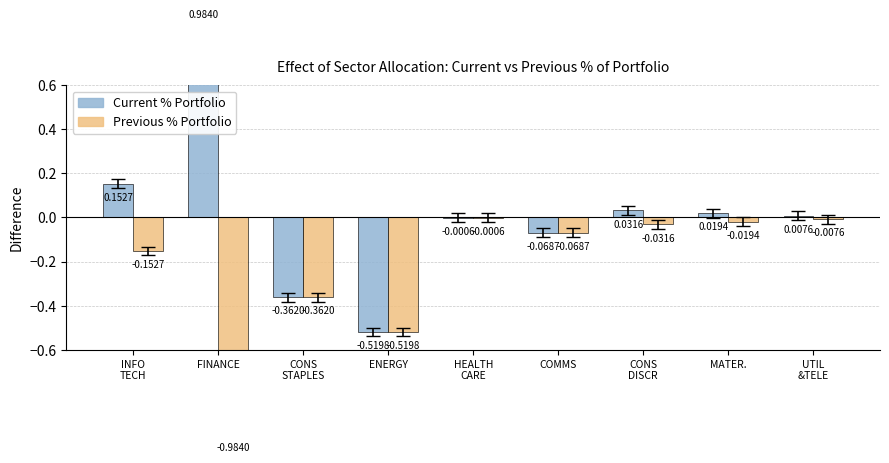

Where does the Current % Portfolio series first go above 0?

INFO
TECH